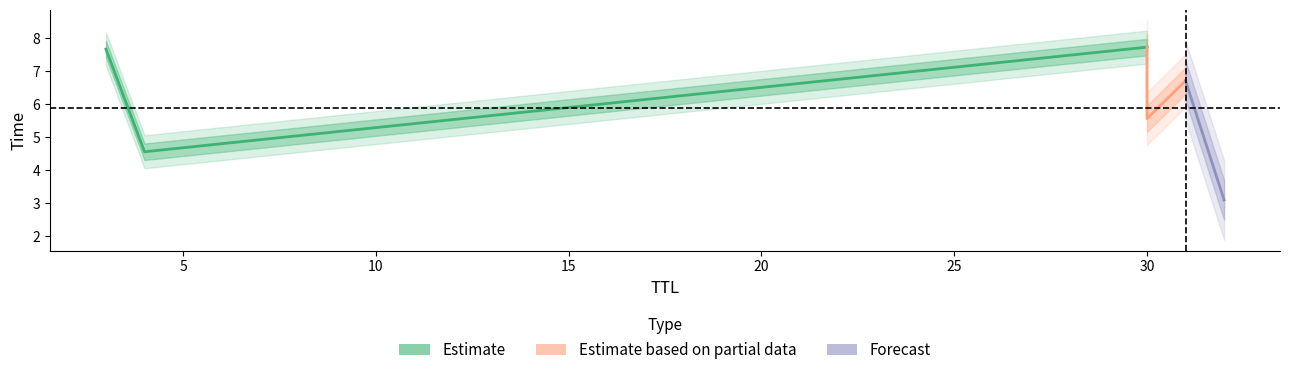

Rank the categories by value from highest to lowest.

30, 3, 31, 30, 4, 32